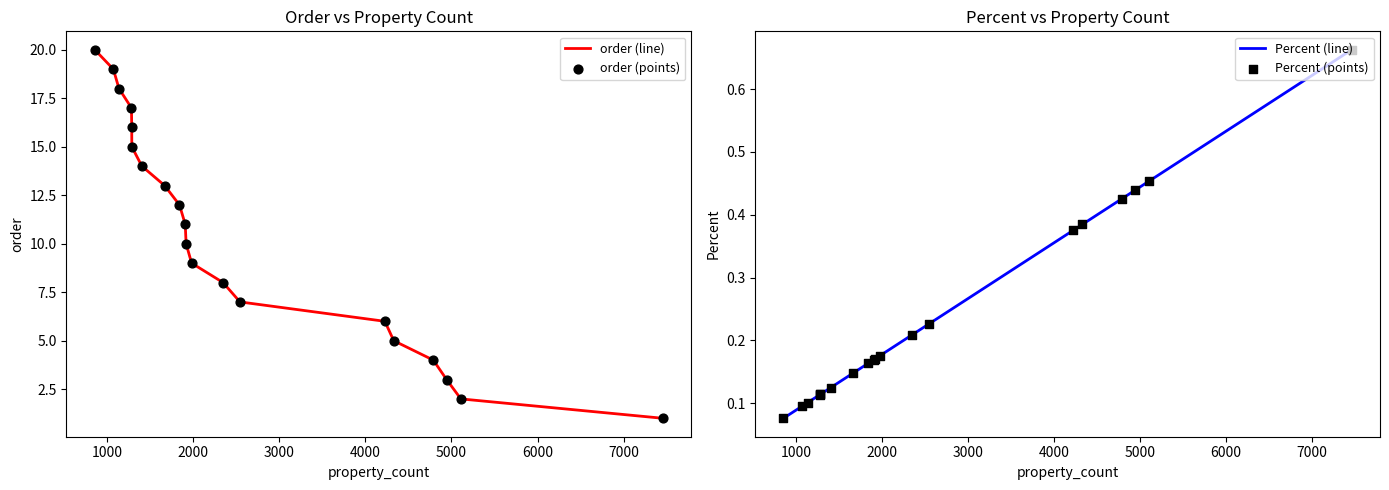

Is the value of order (points) at 14 greater than the value of Percent (line) at 15?

Yes